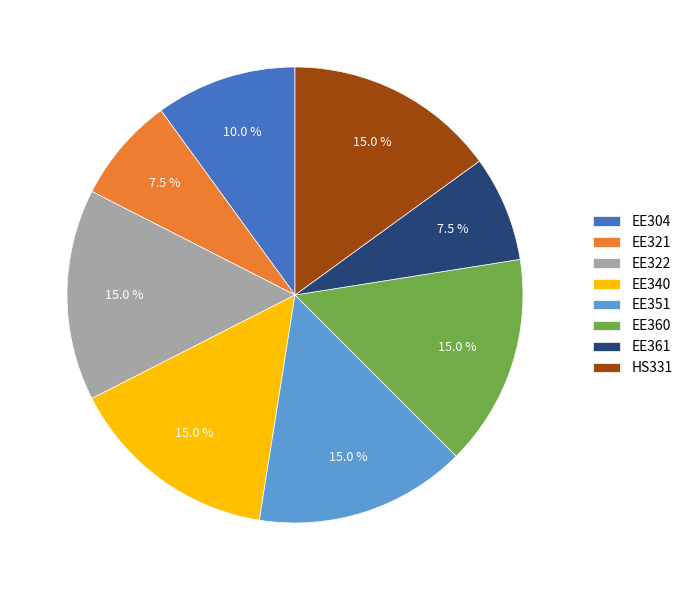

How many slices are in this pie chart?

8